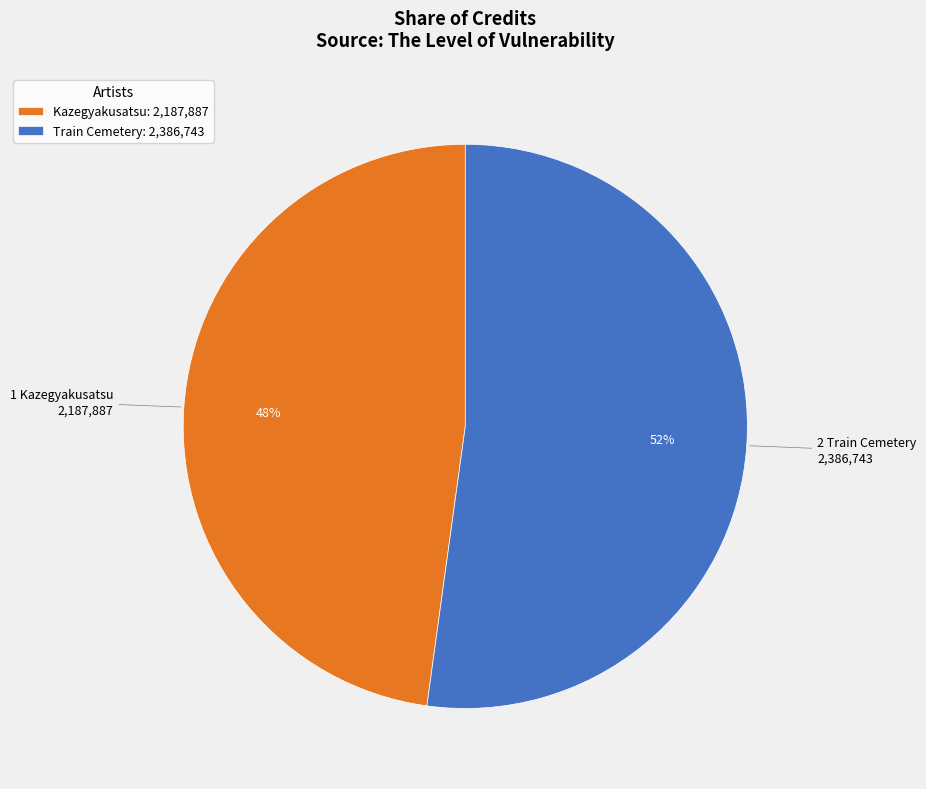

How many slices are in this pie chart?

2